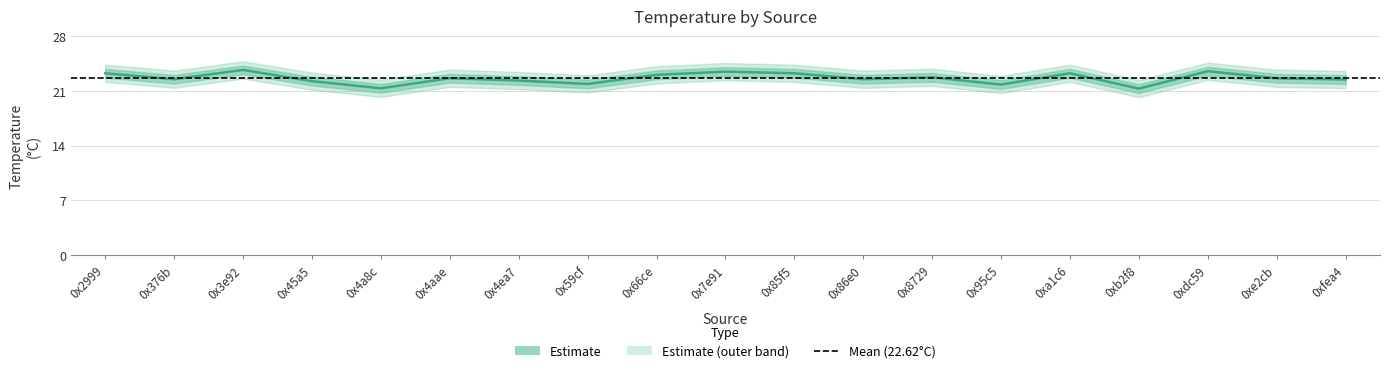

Reading left to right, list all the values displayed in this chart.

0x2999=23.2	0x376b=22.5	0x3e92=23.7	0x45a5=22.2	0x4a8c=21.3	0x4aae=22.6	0x4ea7=22.3	0x59cf=21.9	0x66ce=23.1	0x7e91=23.5	0x85f5=23.2	0x86e0=22.5	0x8729=22.7	0x95c5=21.8	0xa1c6=23.2	0xb2f8=21.3	0xdc59=23.5	0xe2cb=22.6	0xfea4=22.4